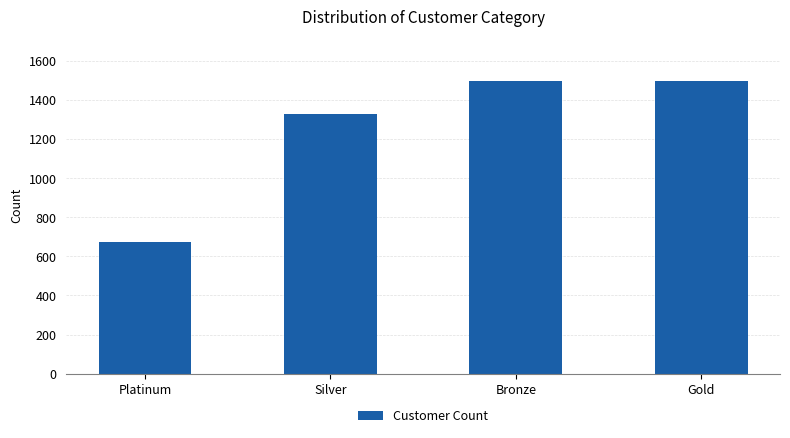

Is it true that the value at Platinum is 1196?

False